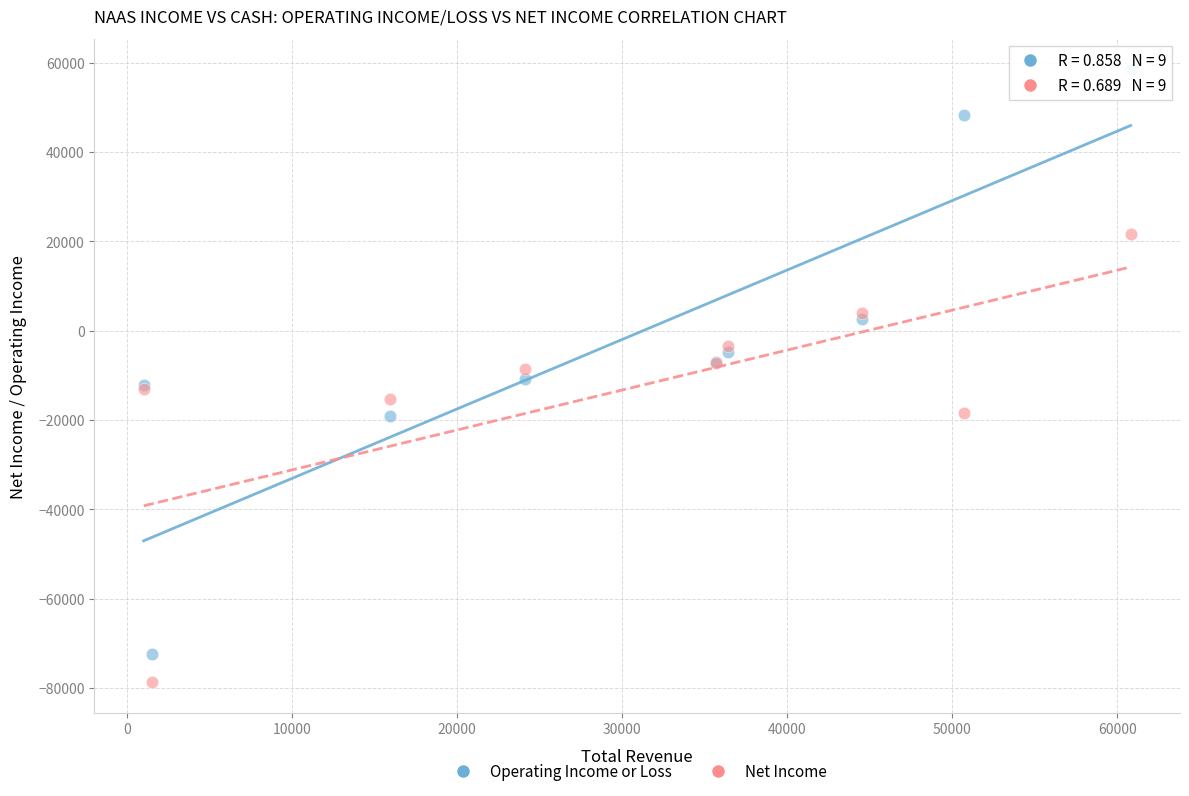

Which series contains the lowest Y value?

Net Income